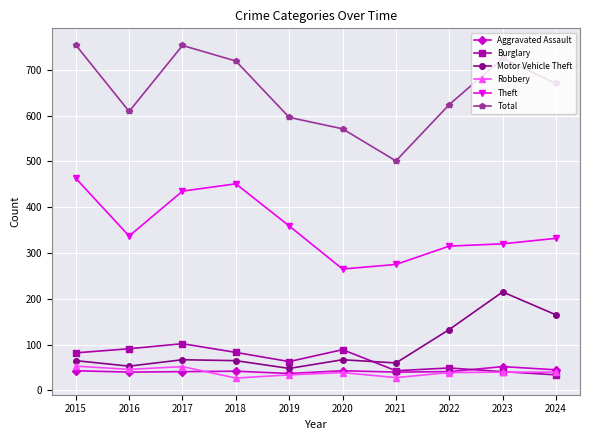

What is the lowest value of the Burglary series?

34